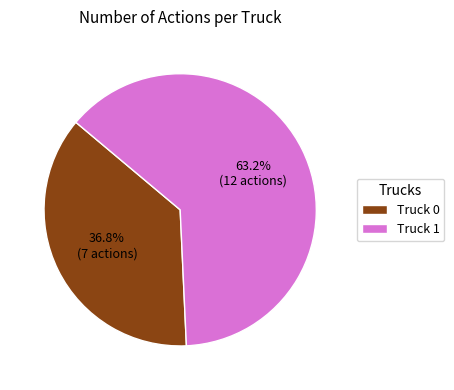

How many segments does this pie chart have?

2